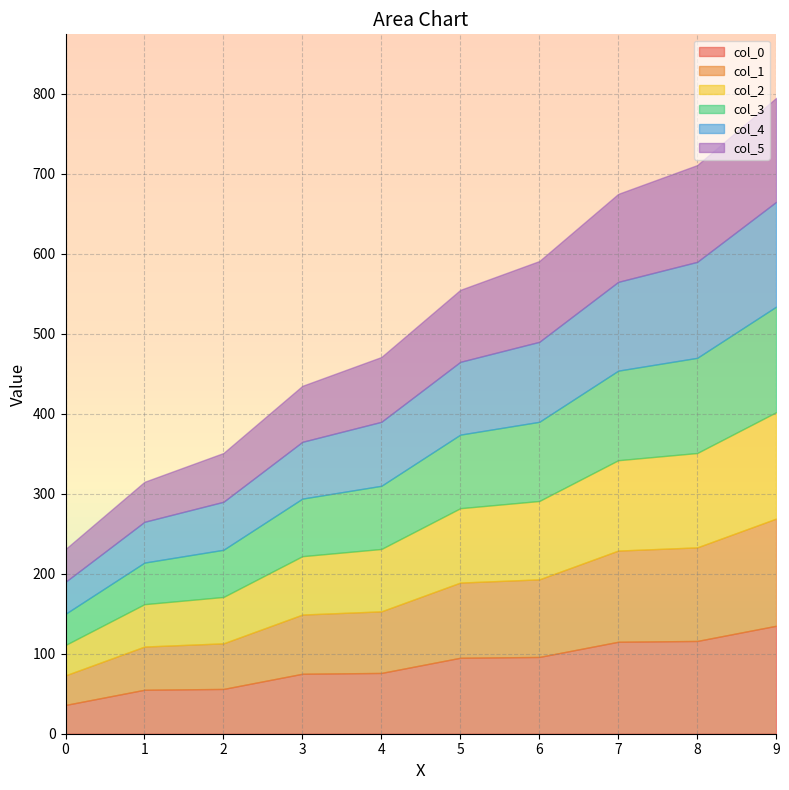

True or false: col_3 has a value of 237.2 at 0.

False